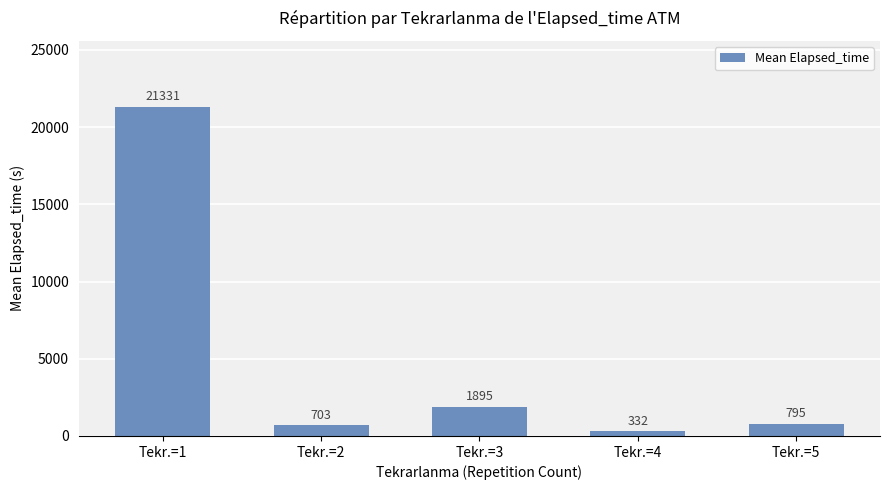

Rank the categories by value from lowest to highest.

Tekr.=4, Tekr.=2, Tekr.=5, Tekr.=3, Tekr.=1